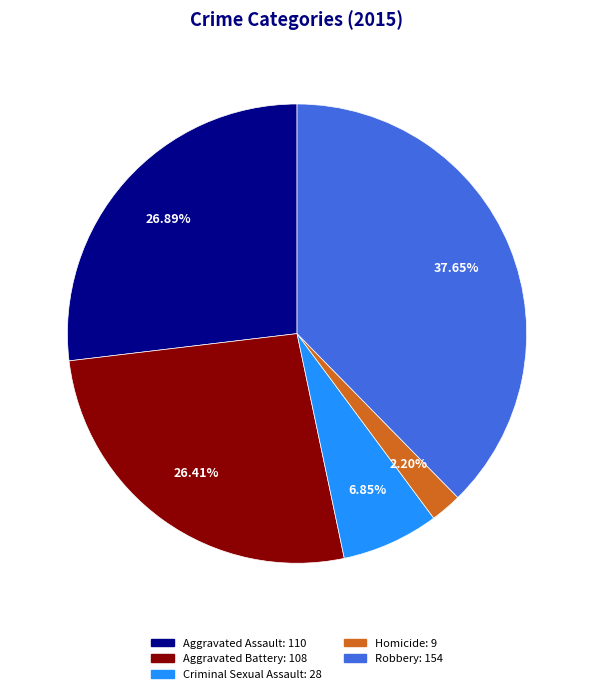

To the nearest percent, what is the difference between the largest and smallest slice percentages?

35%